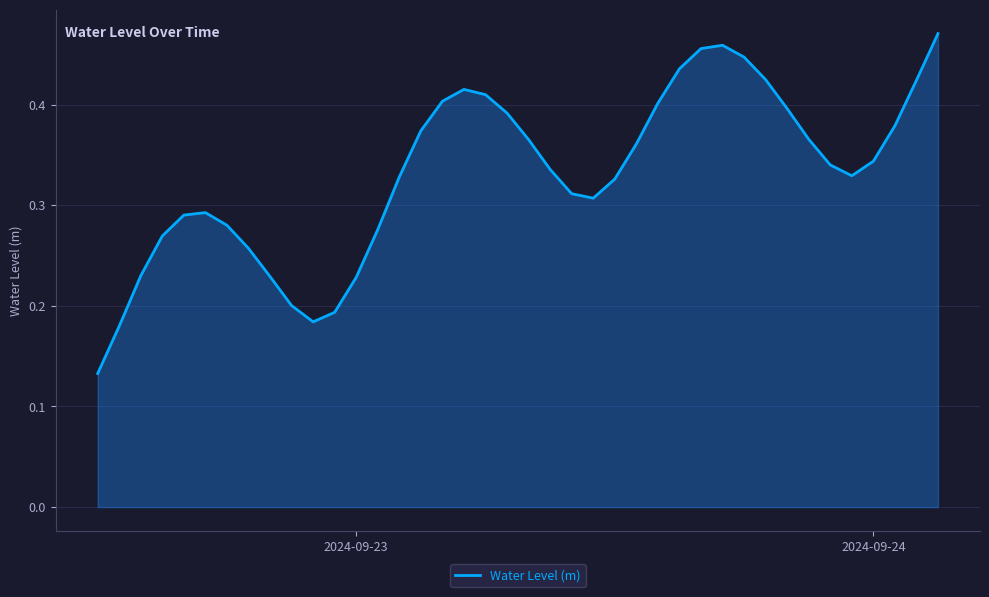

How many lines are shown in the chart?

1